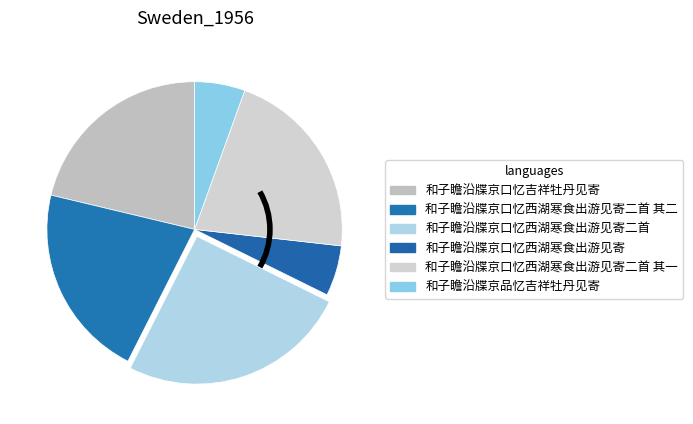

Is there a majority slice in this chart?

No